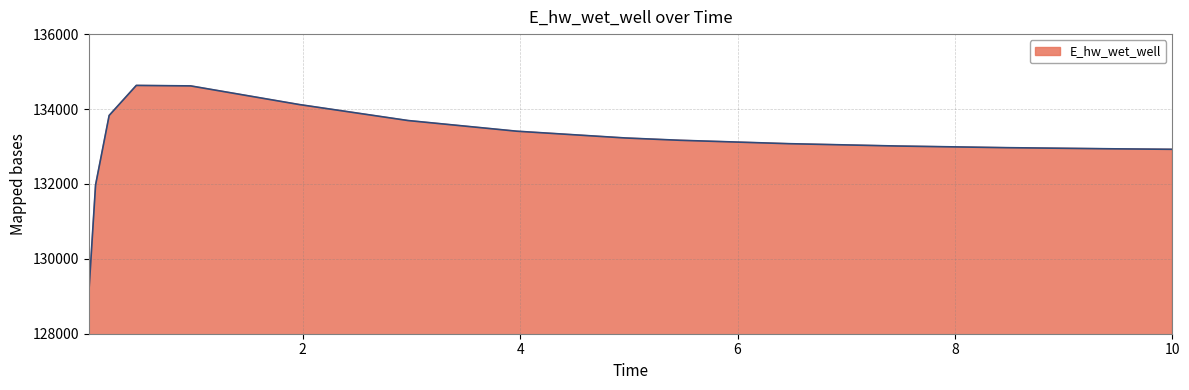

What is the maximum value shown in the chart?

134630.2